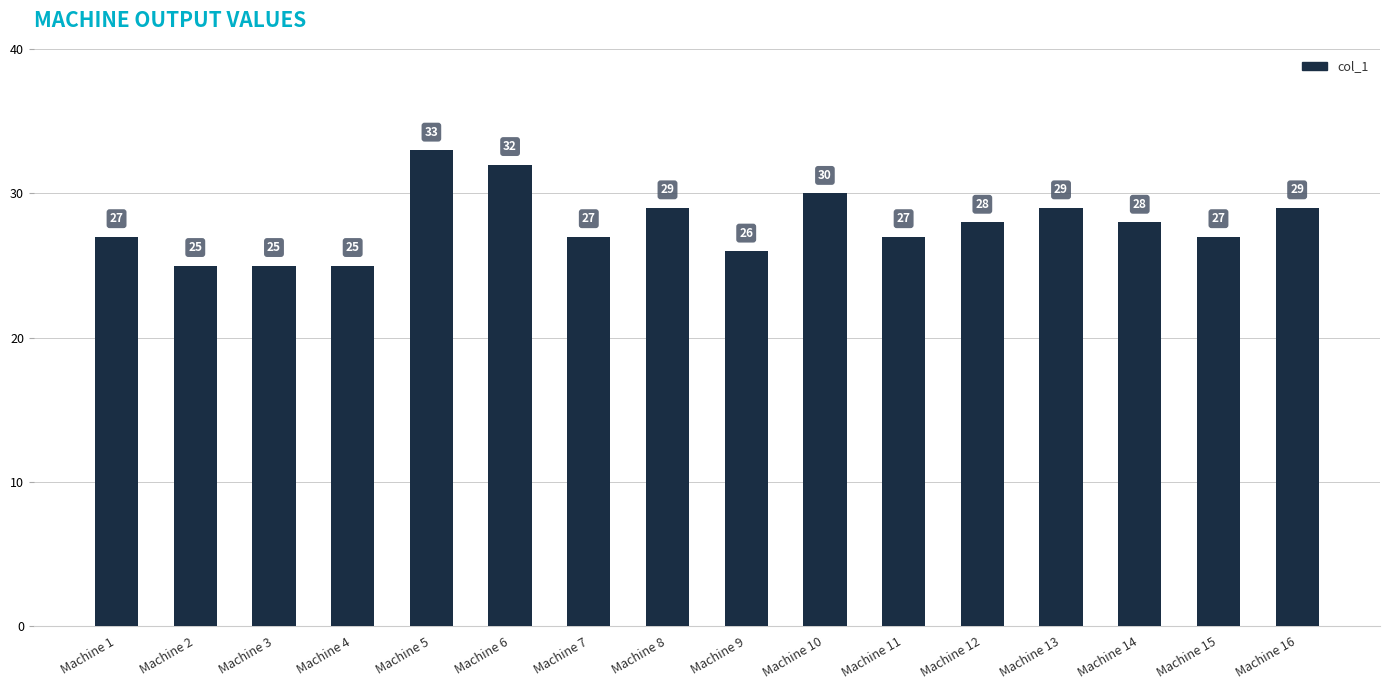

What is the difference between the maximum and second lowest values?

8